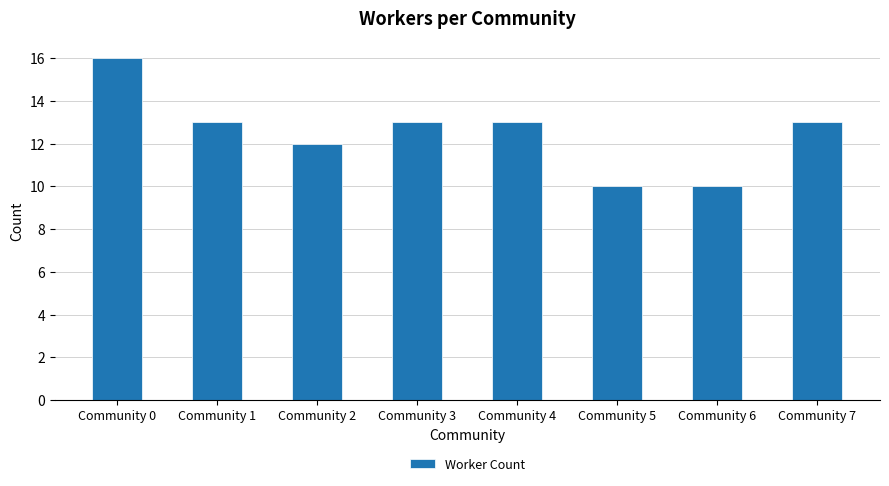

What is the value of the 2nd bar from the left?

13